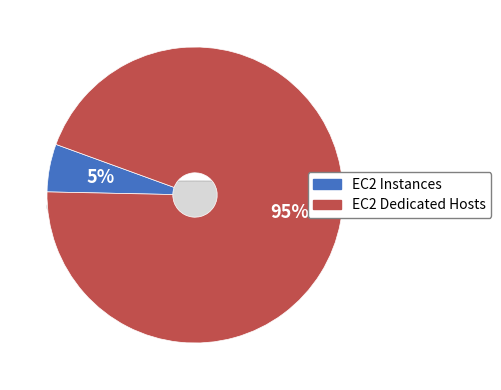

Which has a higher value, EC2 Instances or EC2 Dedicated Hosts?

EC2 Dedicated Hosts